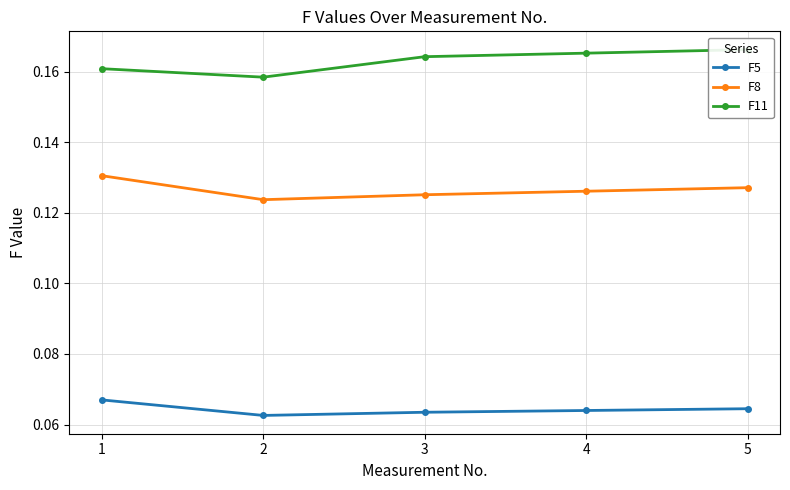

How many lines are shown in the chart?

3